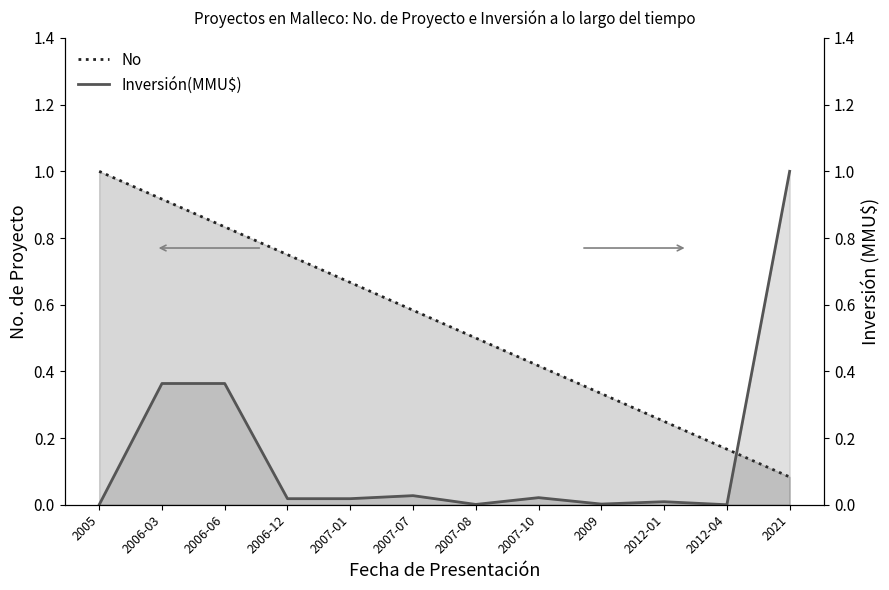

List the series in order of their peak value, lowest first.

No, Inversión(MMU$)